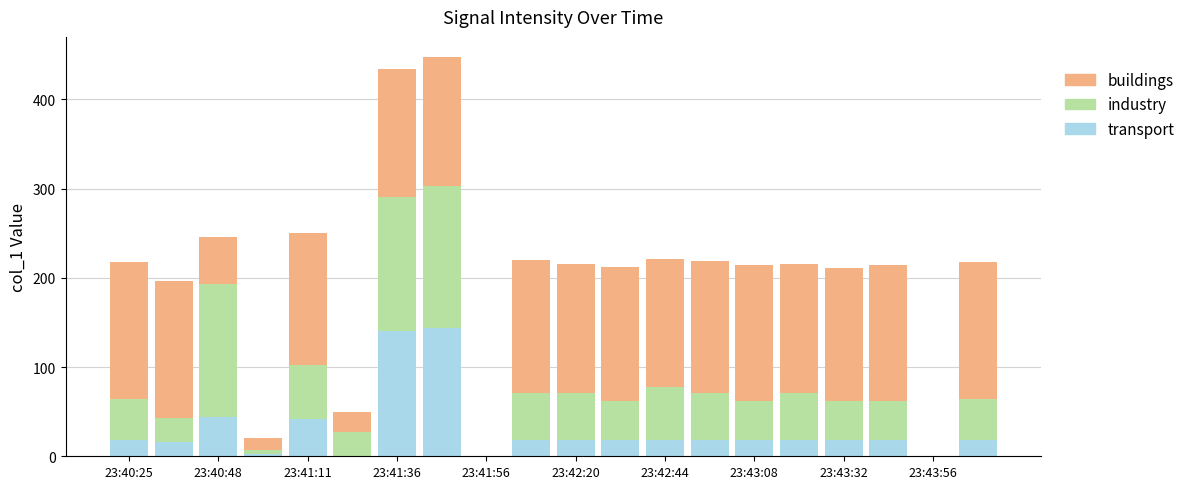

What is the sum of all transport values?

586.6